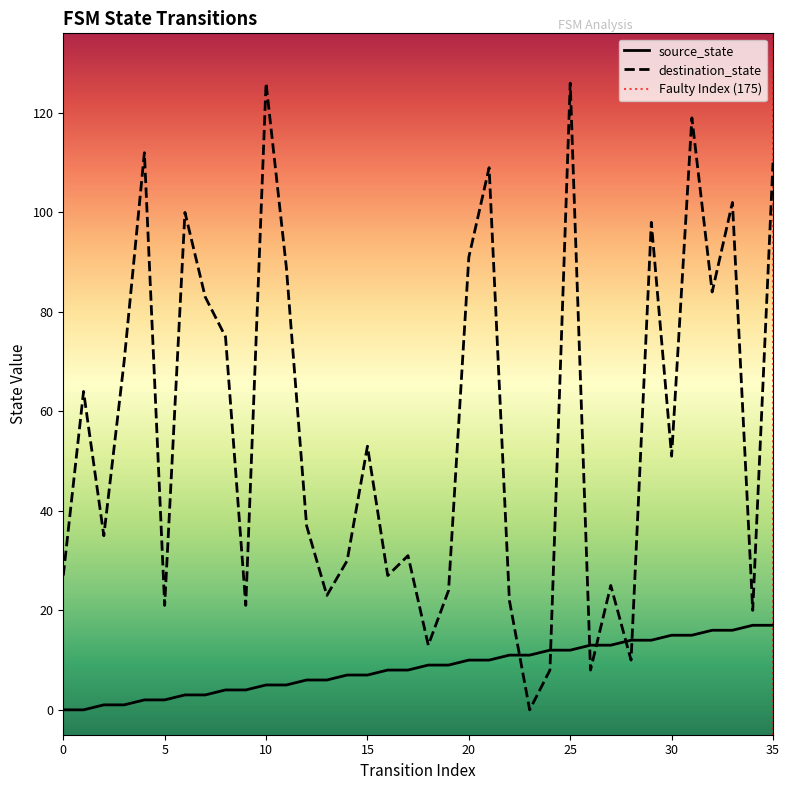

How many intersections are there between destination_state and source_state?

6